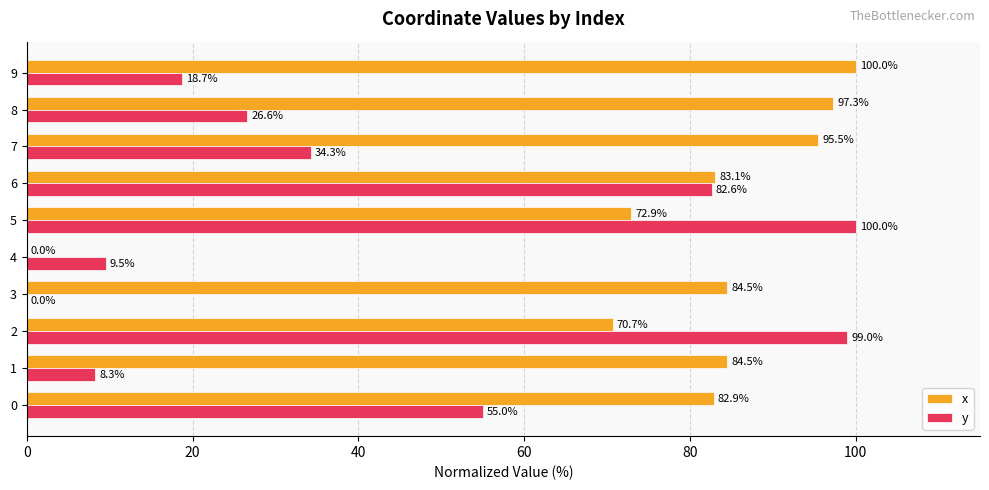

Is the value of x at 9 greater than the value of y at 7?

Yes